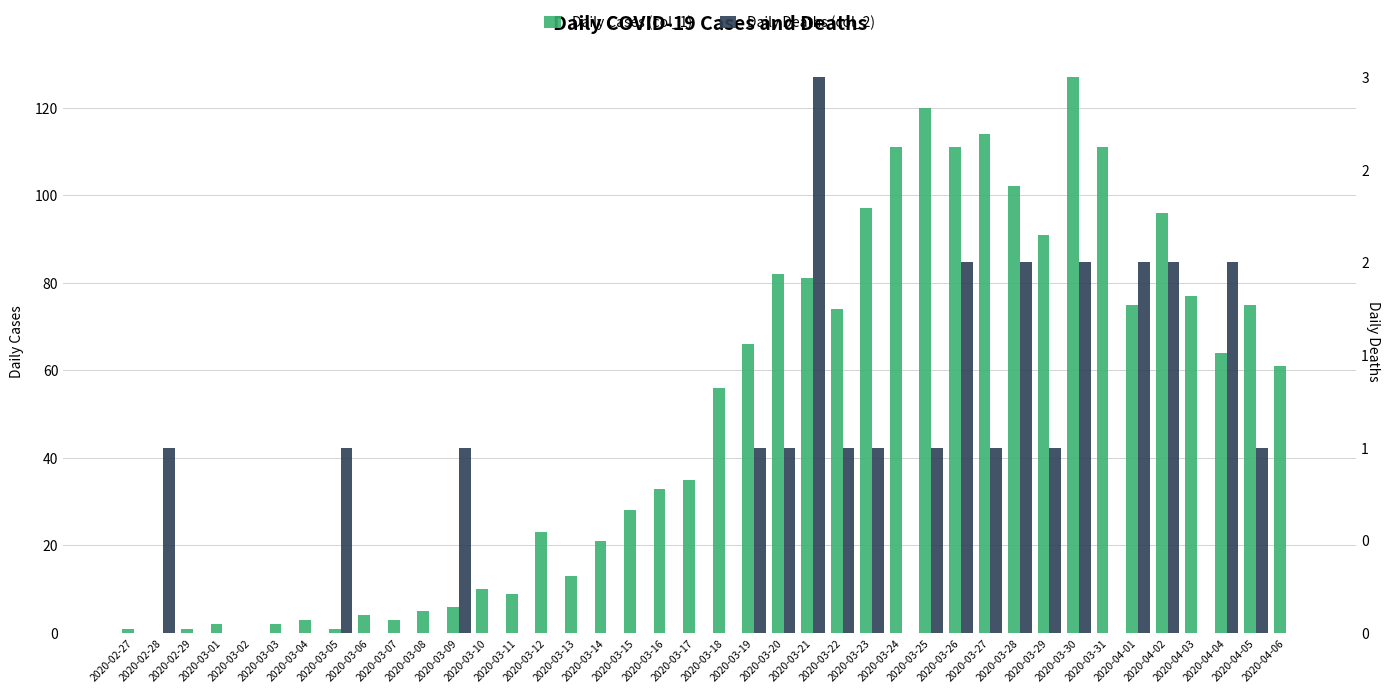

What are all the series names shown in the legend?

Daily Cases (col_1), Daily Deaths (col_2)